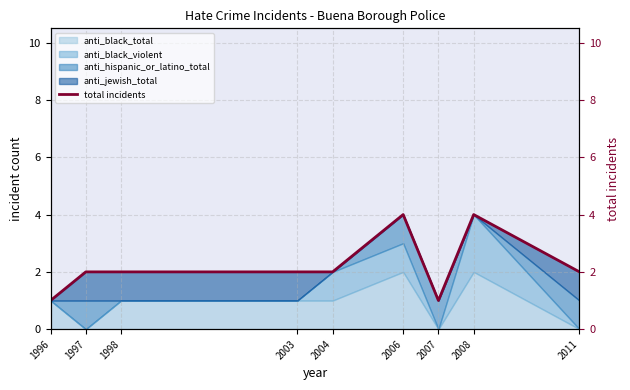

Rank the categories by value from highest to lowest.

2006, 2008, 1997, 1998, 2003, 2004, 2011, 1996, 2007